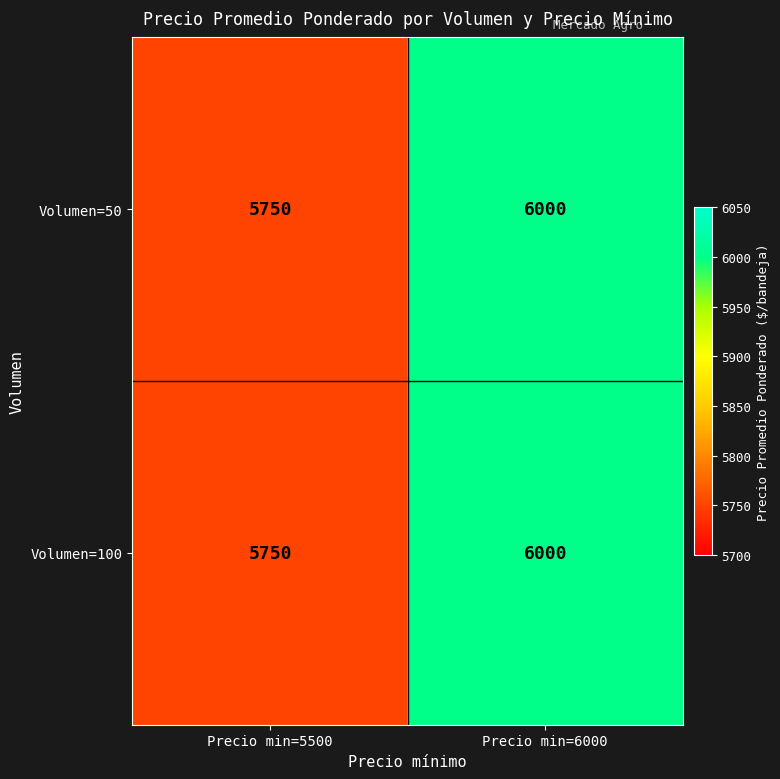

At which category is the sum across all series the highest?

Precio min=6000